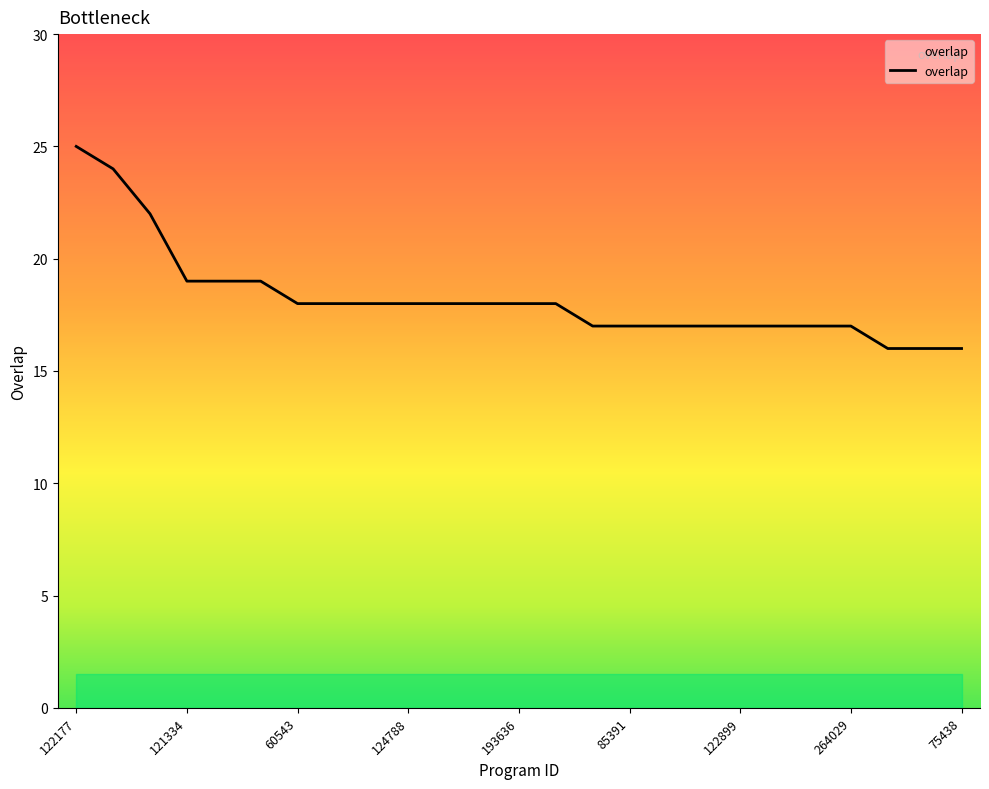

What is the greatest value displayed?

25